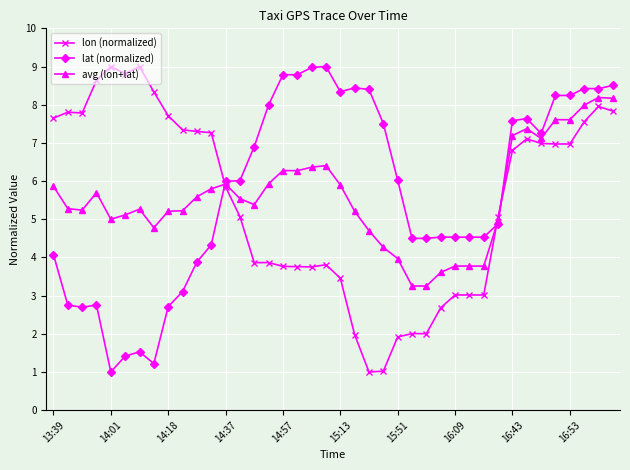

What is the value of the avg (lon+lat) point at the 6th from the left?

5.1